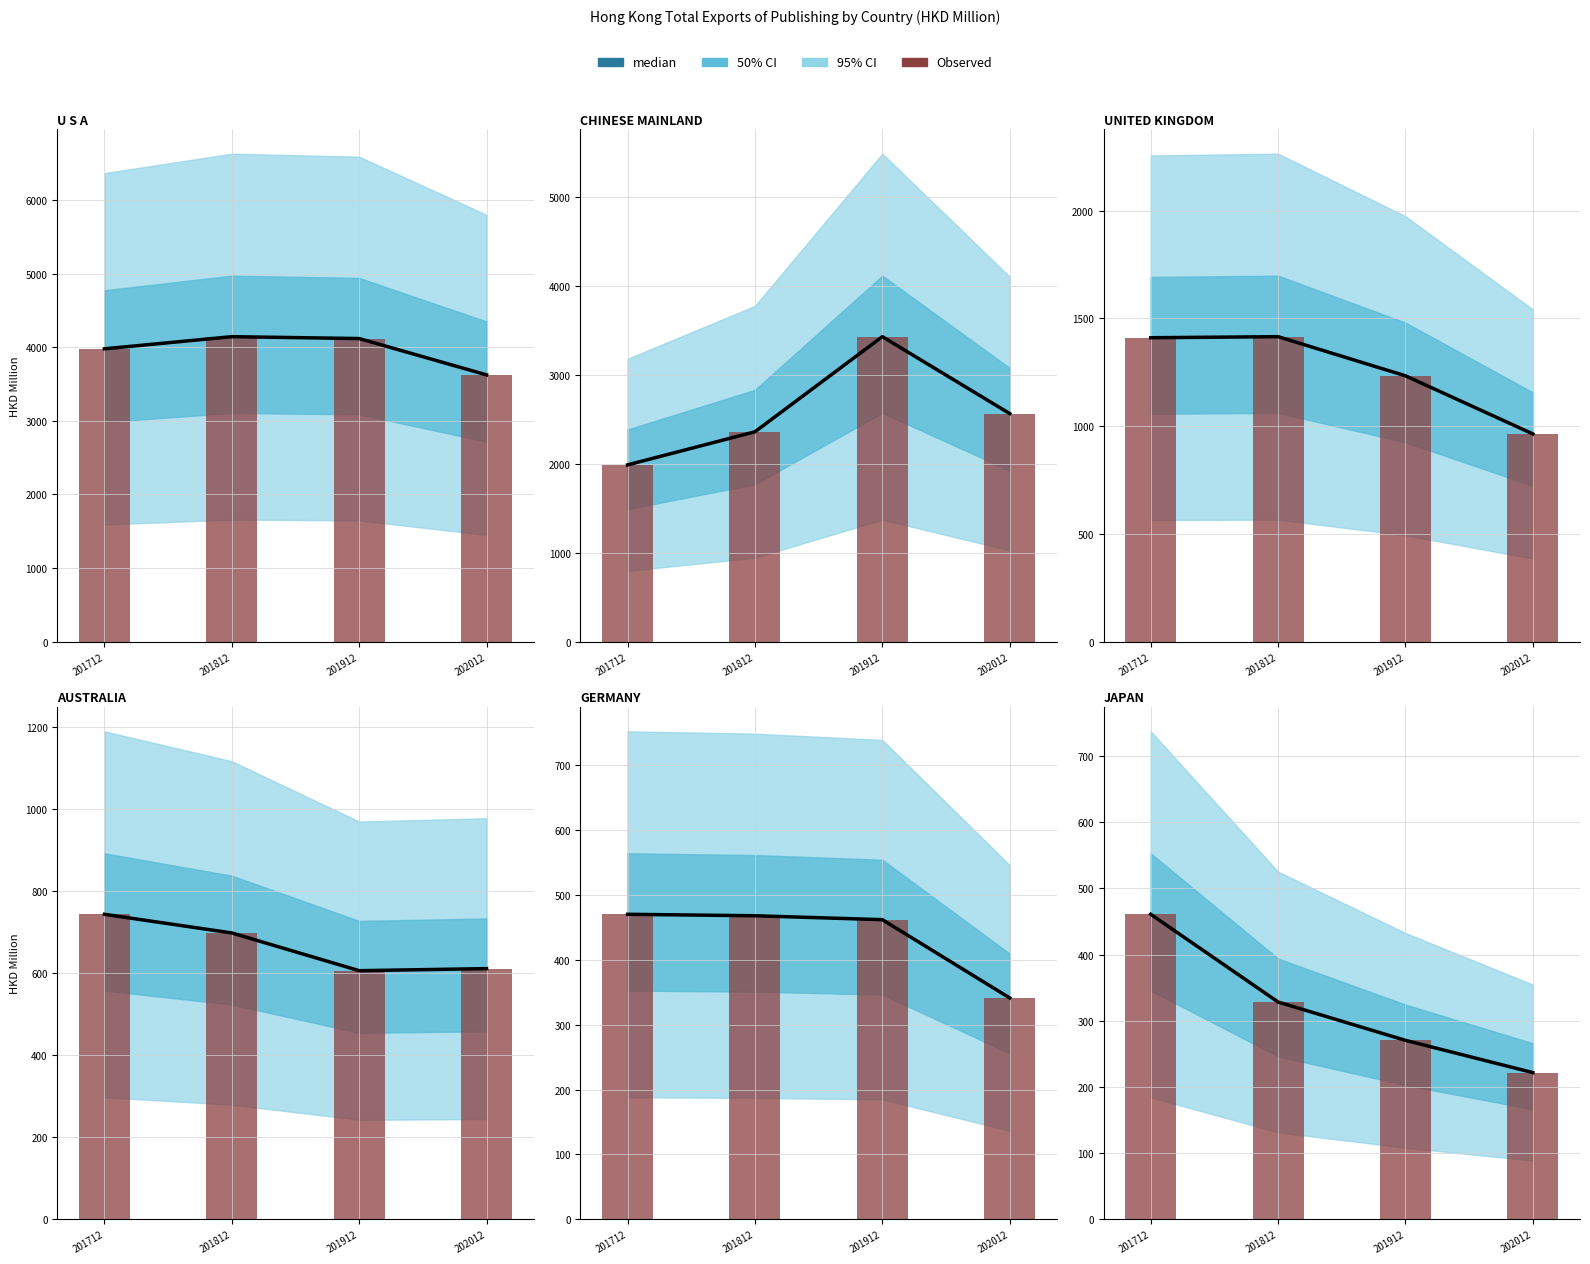

What is the difference between the second highest and second lowest values in the Observed series?

58.0